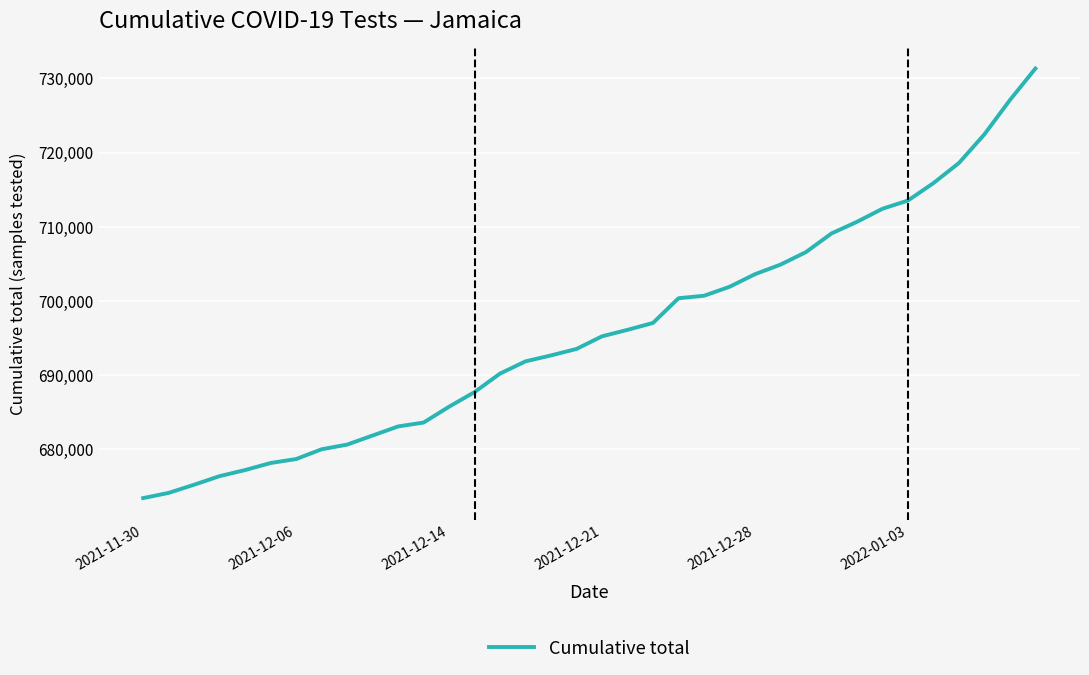

Reading left to right, list all the values displayed in this chart.

673434	674138	675238	676395	677213	678165	678695	680013	680642	681866	683089	683615	685749	687721	690217	691862	692662	693533	695235	696106	697037	700367	700700	701902	703604	704894	706582	709092	710661	712420	713531	715876	718585	722449	727064	731315